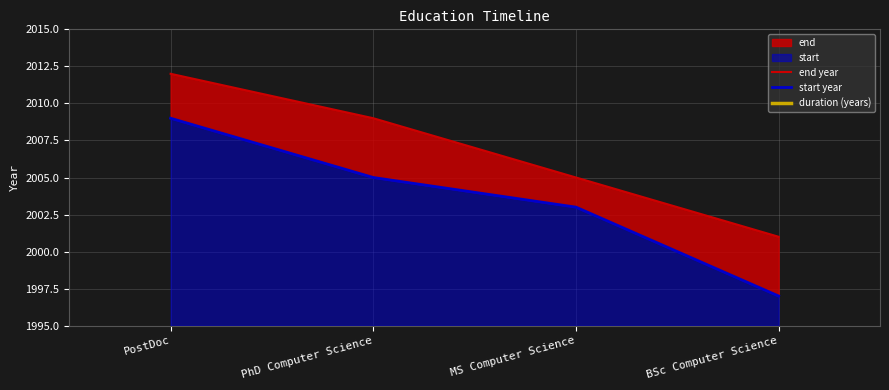

Which series has the largest total across all categories?

end year